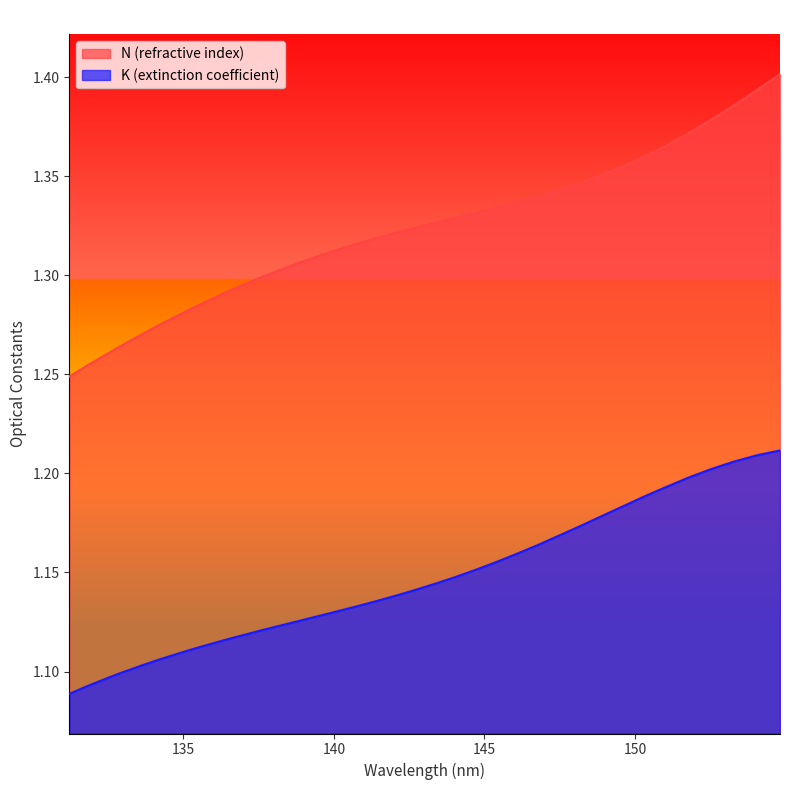

List the series in order of their overall mean, lowest first.

K (extinction coefficient), N (refractive index)